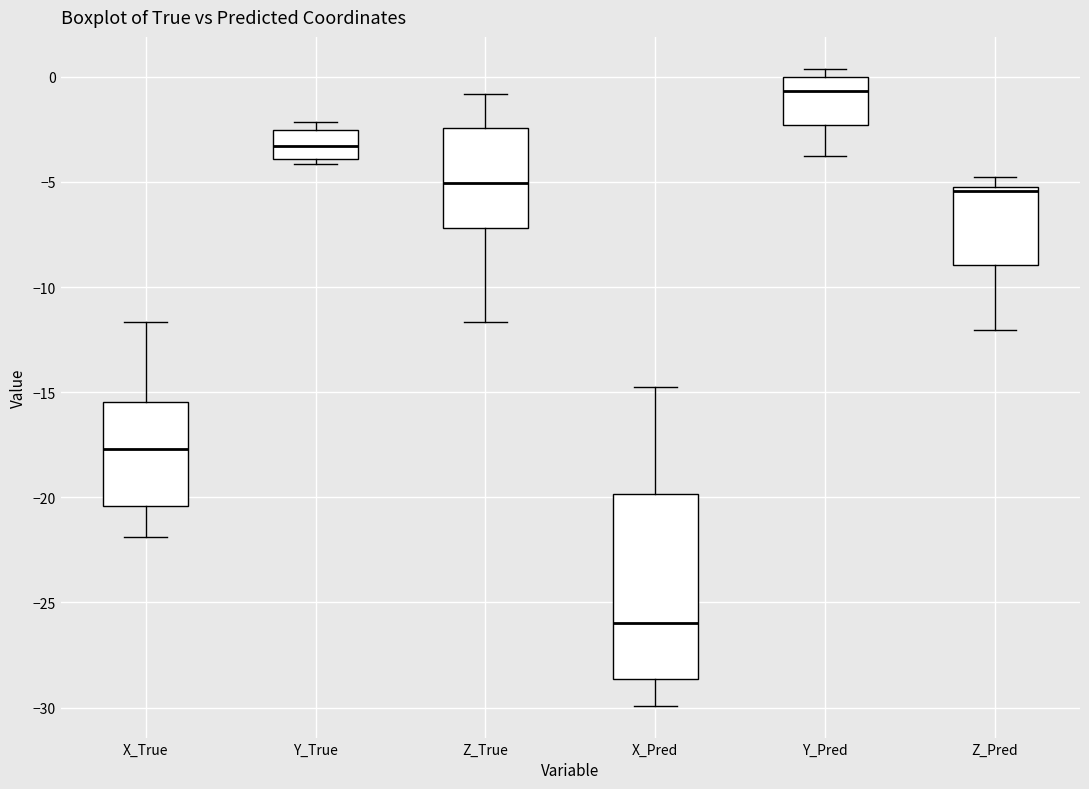

Reading left to right, transcribe this box plot: for each box, give where its median line is, the range the box spans, and where its two whiskers end, as read against the y-axis. The values are not printed on the chart, so give them approximately, as read against the axis.

X_True: median -17.5, box -20.5 to -15.5, whiskers -22.0 to -11.5
Y_True: median -3.5, box -4.0 to -2.5, whiskers -4.0 (just below the box's lower edge) to -2.0
Z_True: median -5.0, box -7.0 to -2.5, whiskers -11.5 to -1.0
X_Pred: median -26.0, box -28.5 to -20.0, whiskers -30.0 to -14.5
Y_Pred: median -0.5, box -2.5 to 0.0, whiskers -4.0 to 0.5
Z_Pred: median -5.5, box -9.0 to -5.0, whiskers -12.0 to -5.0 (just above the box's upper edge)